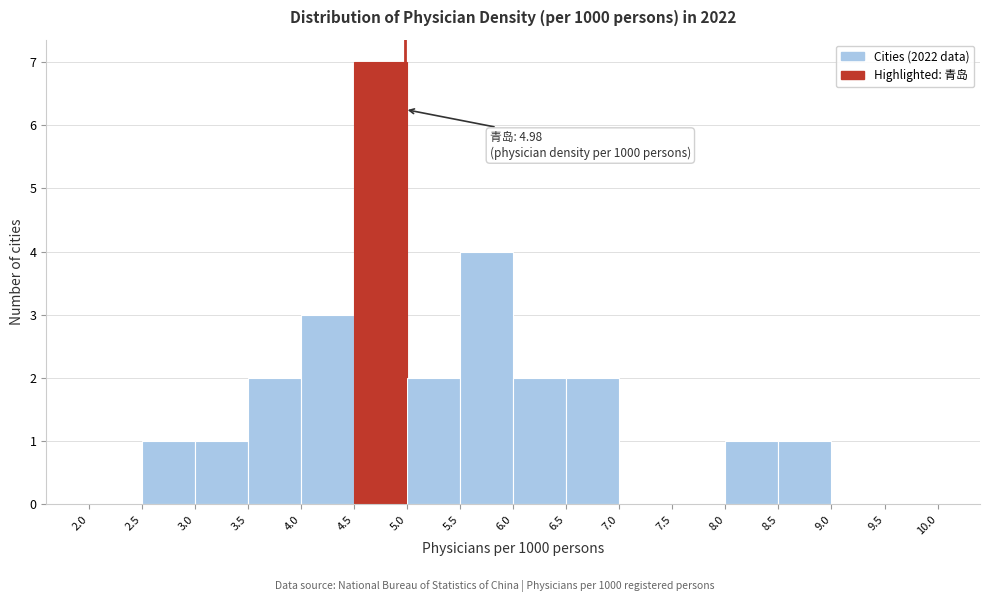

Which range on the x-axis has the tallest bar?

4.5 to 5.0